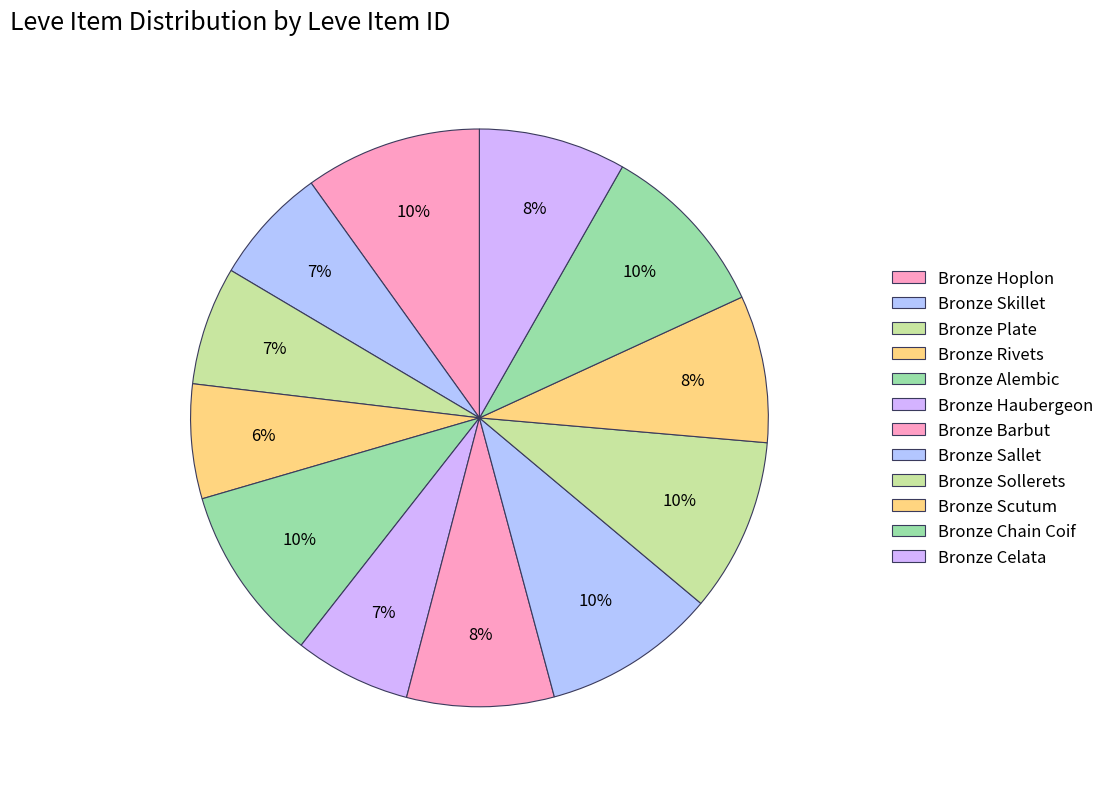

To the nearest percent, what is the difference between the Bronze Rivets and Bronze Scutum slice percentages?

2%